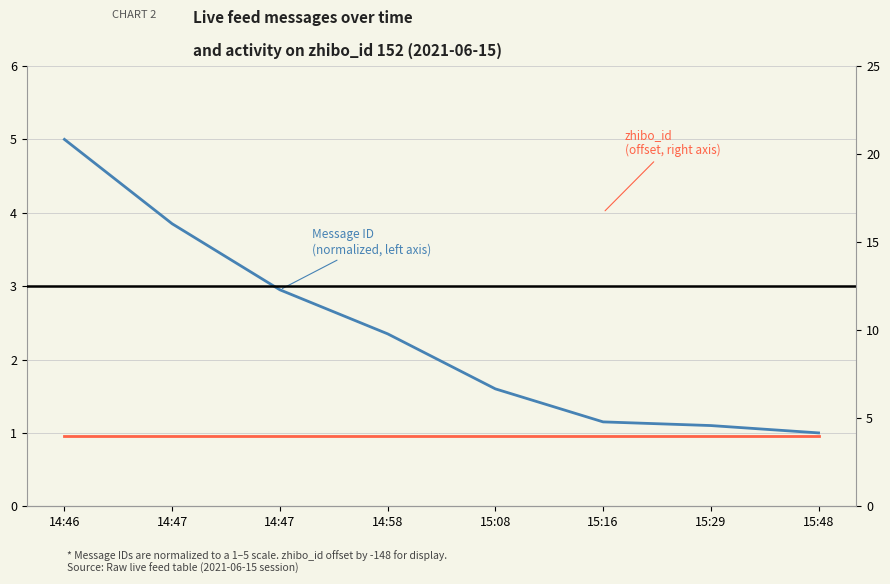

At which category is the sum across all series the highest?

14:46